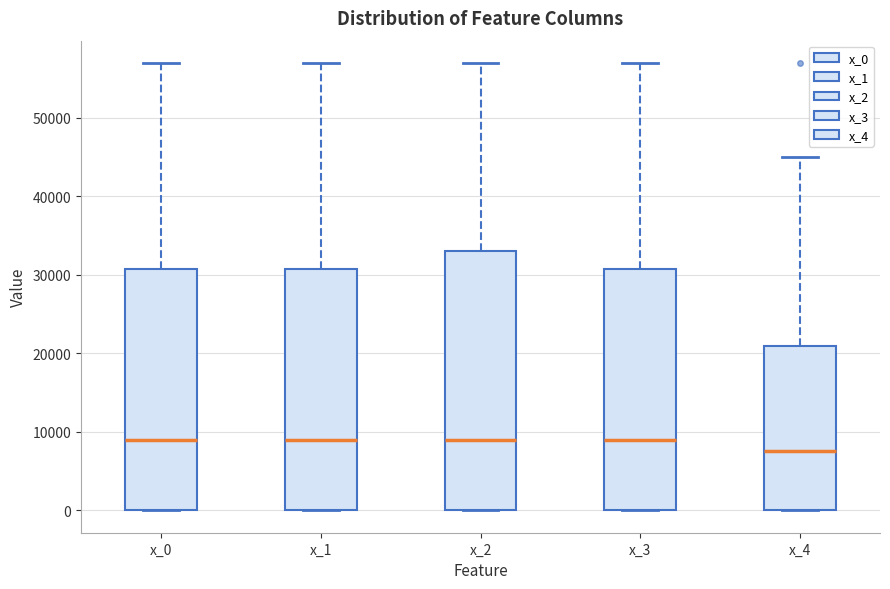

Which box is the tallest, from its lower edge to its upper edge?

x_2